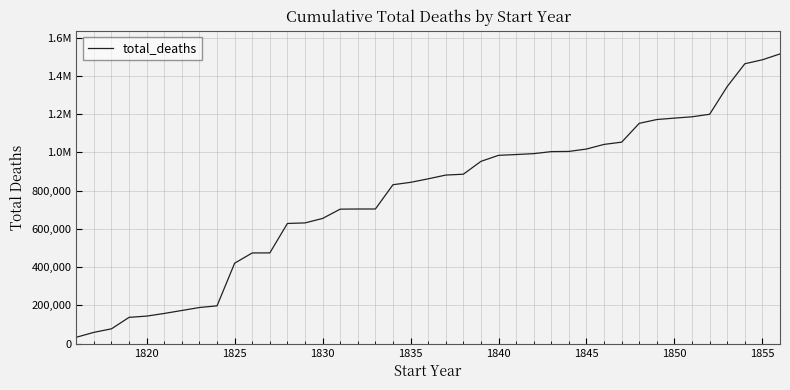

Is this an area chart (filled region under the line)?

No